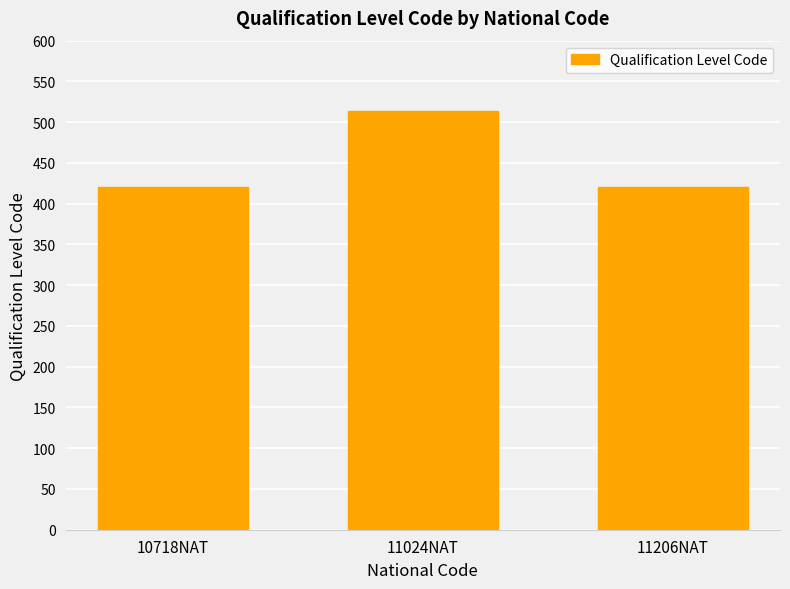

Read the value at 11024NAT.

514